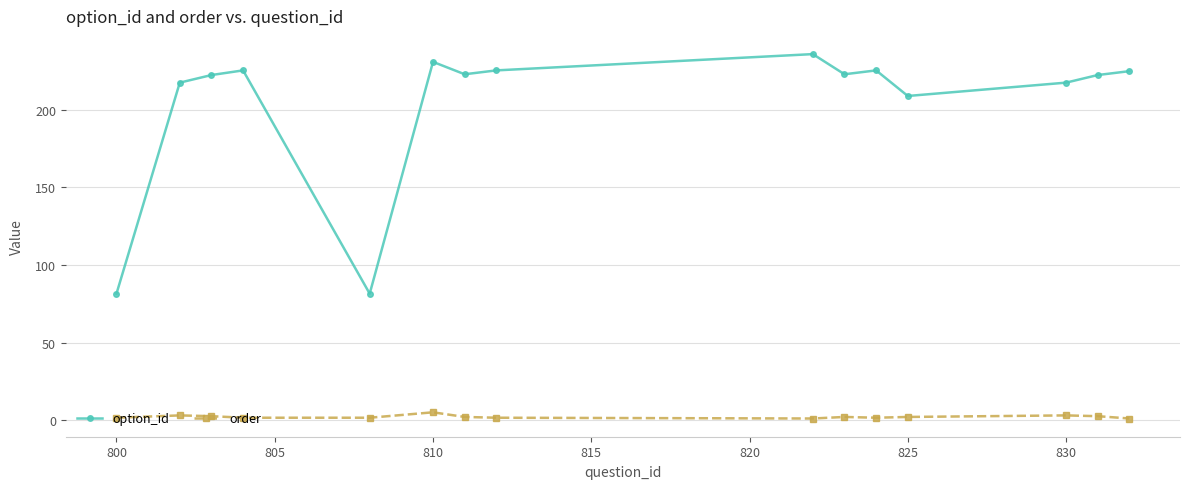

What is the average value of the option_id series?

204.4